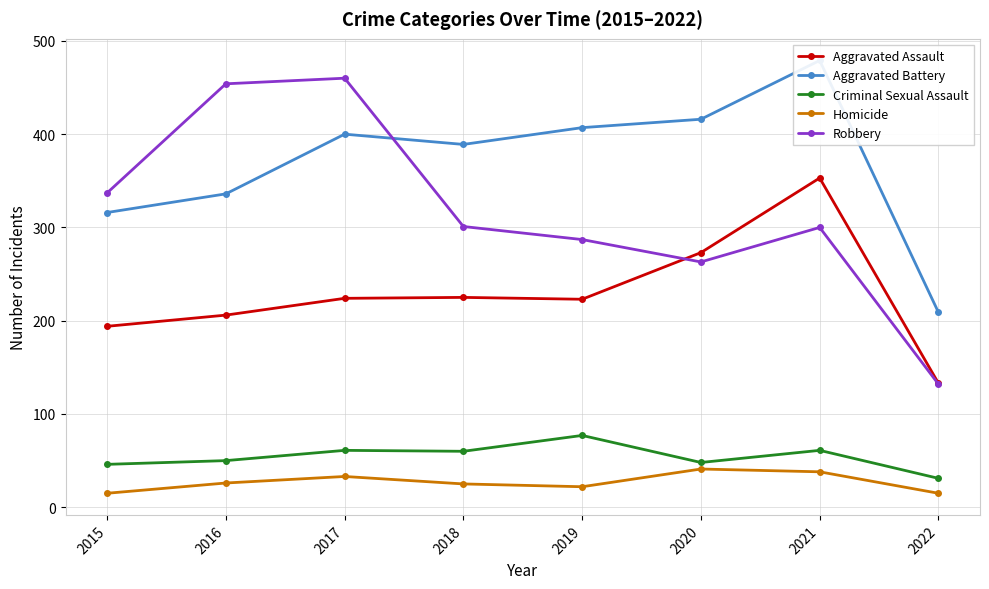

Which category has the highest value in the Aggravated Assault series?

2021